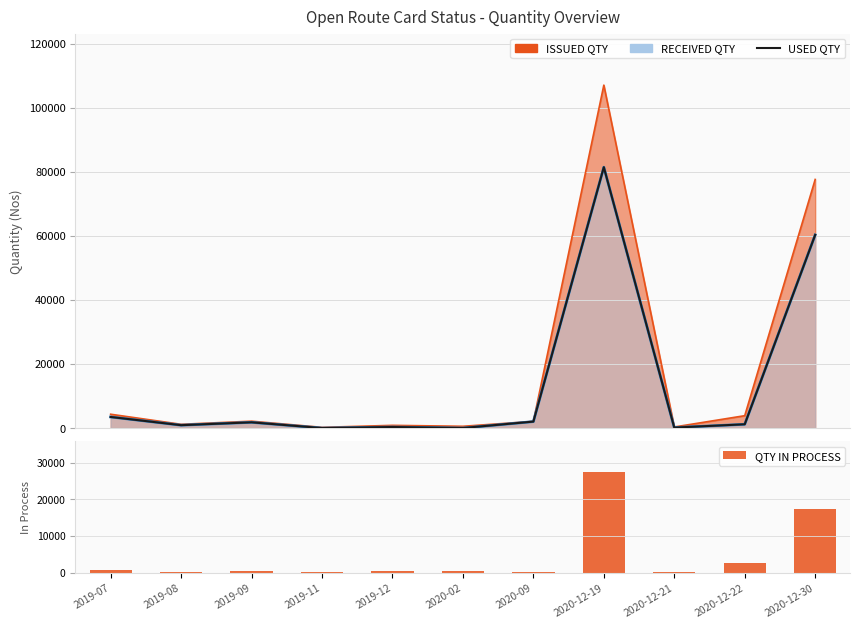

What is the difference between the maximum and second lowest values in the USED QTY series?

81412